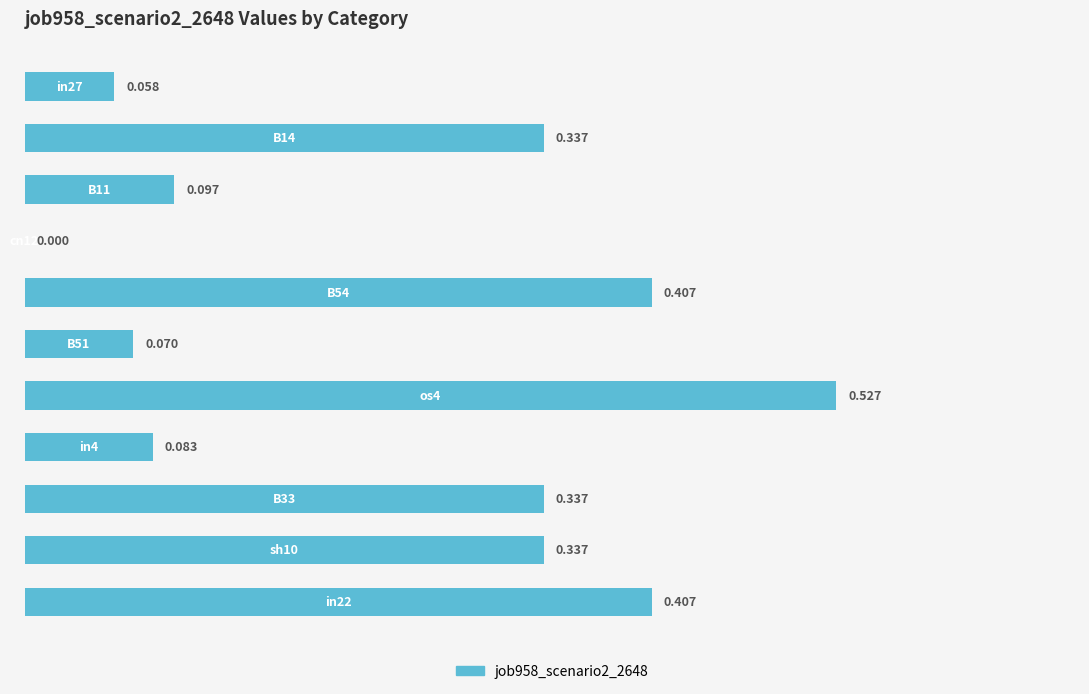

Are the bars horizontal?

Yes